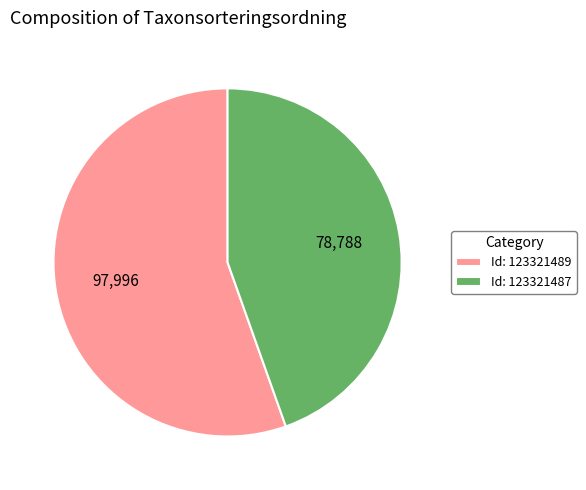

Is there a majority slice in this chart?

Yes